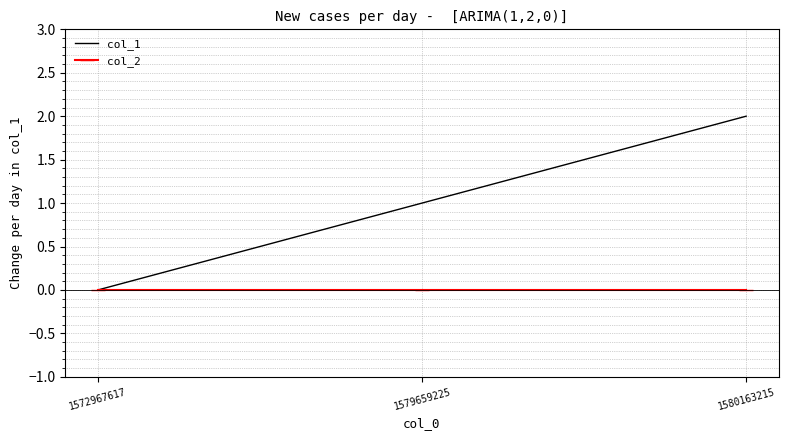

The value of col_2 at 1579659225 is 0. True or false?

True